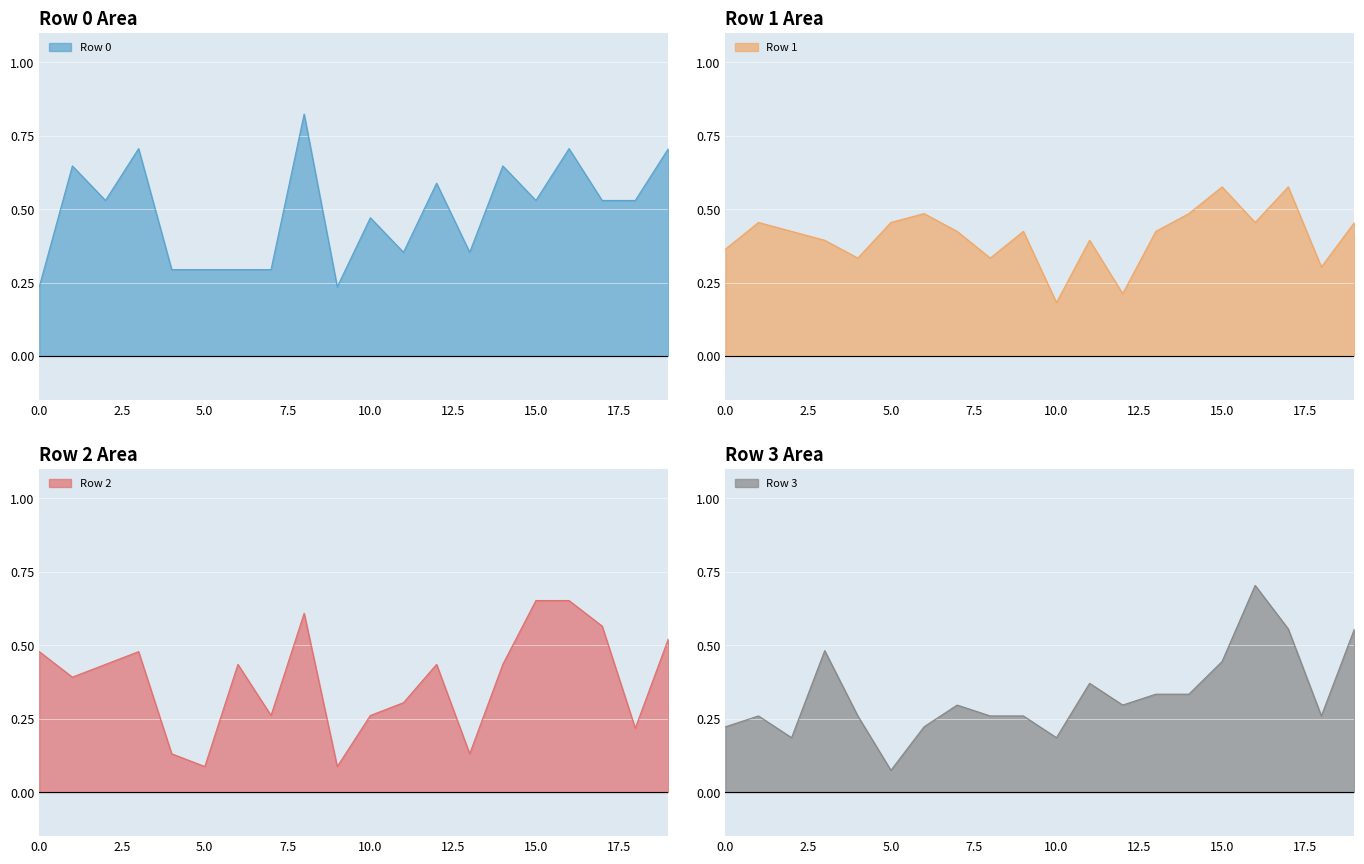

Reading left to right, extract all data points from this chart.

Row 0: 0.2	0.6	0.5	0.7	0.3	0.3	0.3	0.3	0.8	0.2	0.5	0.4	0.6	0.4	0.6	0.5	0.7	0.5	0.5	0.7
Row 1: 0.4	0.5	0.4	0.4	0.3	0.5	0.5	0.4	0.3	0.4	0.2	0.4	0.2	0.4	0.5	0.6	0.5	0.6	0.3	0.5
Row 2: 0.5	0.4	0.4	0.5	0.1	0.1	0.4	0.3	0.6	0.1	0.3	0.3	0.4	0.1	0.4	0.7	0.7	0.6	0.2	0.5
Row 3: 0.2	0.3	0.2	0.5	0.3	0.1	0.2	0.3	0.3	0.3	0.2	0.4	0.3	0.3	0.3	0.4	0.7	0.6	0.3	0.6